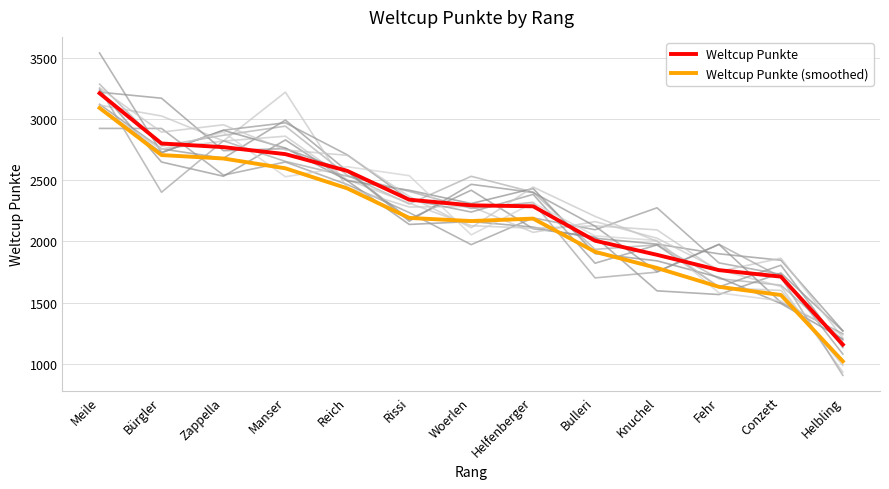

What is the value of the Weltcup Punkte point at the 4th from the left?

2713.0